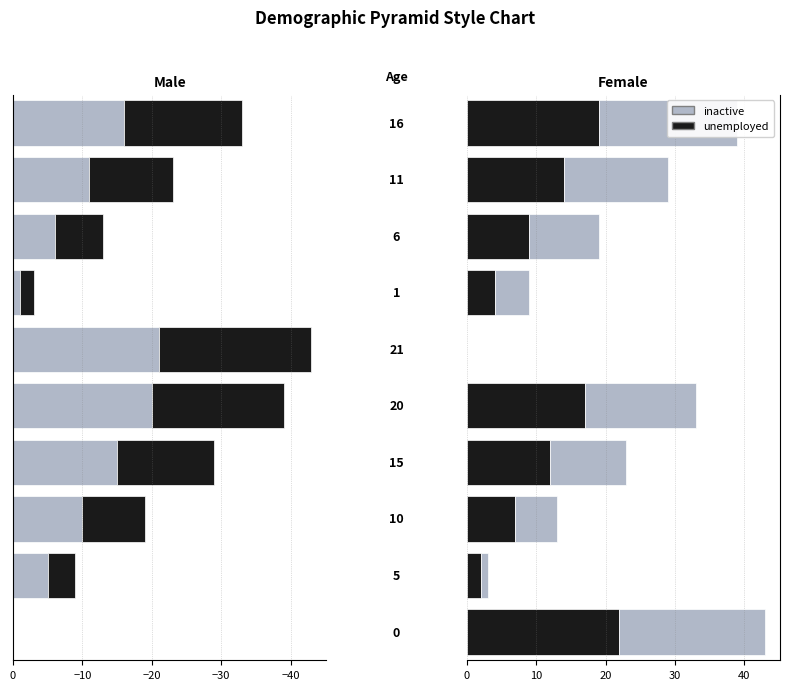

Which series has the largest total across all categories?

unemployed